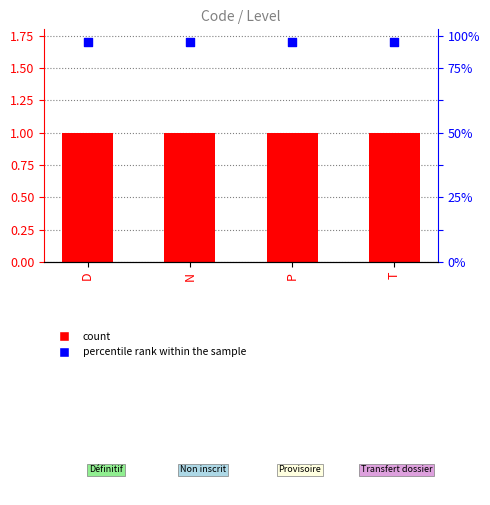

Which series has the largest total across all categories?

percentile rank within the sample